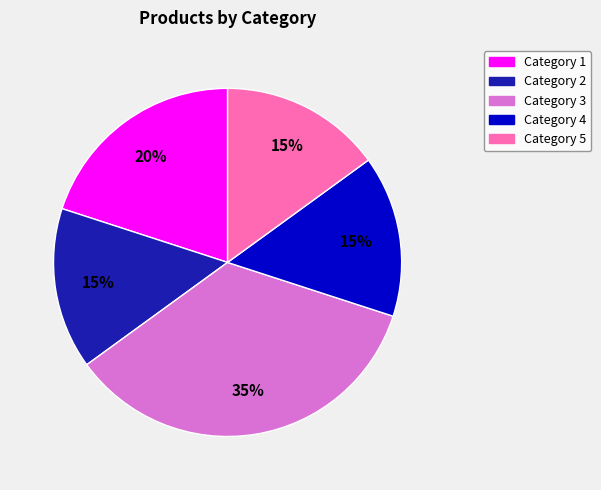

What is the largest slice in the pie chart?

Category 3